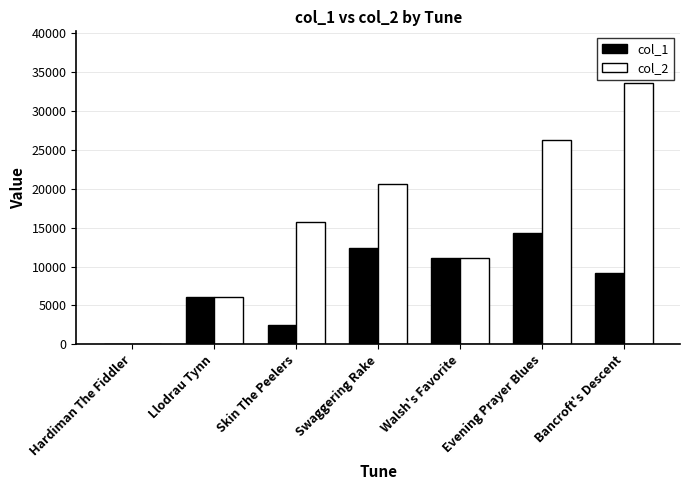

Which series has the largest total across all categories?

col_2